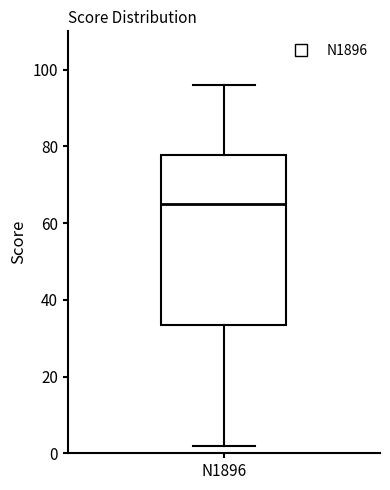

Read this box plot against the y-axis: the position of the median line, the range covered by the box, and the ends of both whiskers. The values are not printed on the chart, so give them approximately, as read against the axis.

median 66, box 34 to 78, whiskers 2 to 96